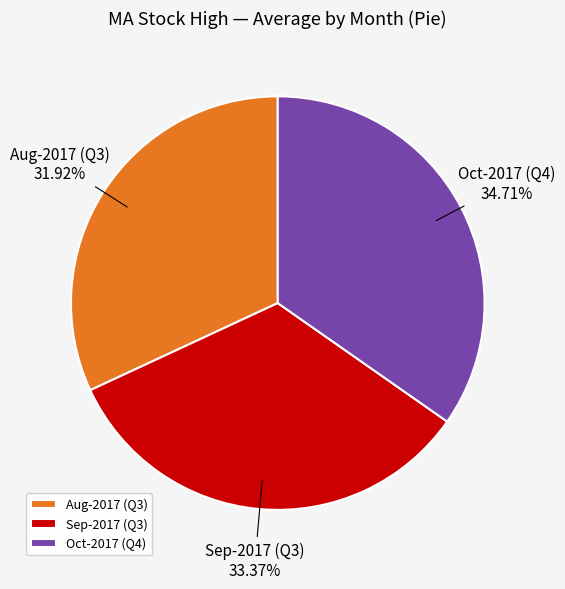

Rank the categories by value from lowest to highest.

Aug-2017 (Q3), Sep-2017 (Q3), Oct-2017 (Q4)